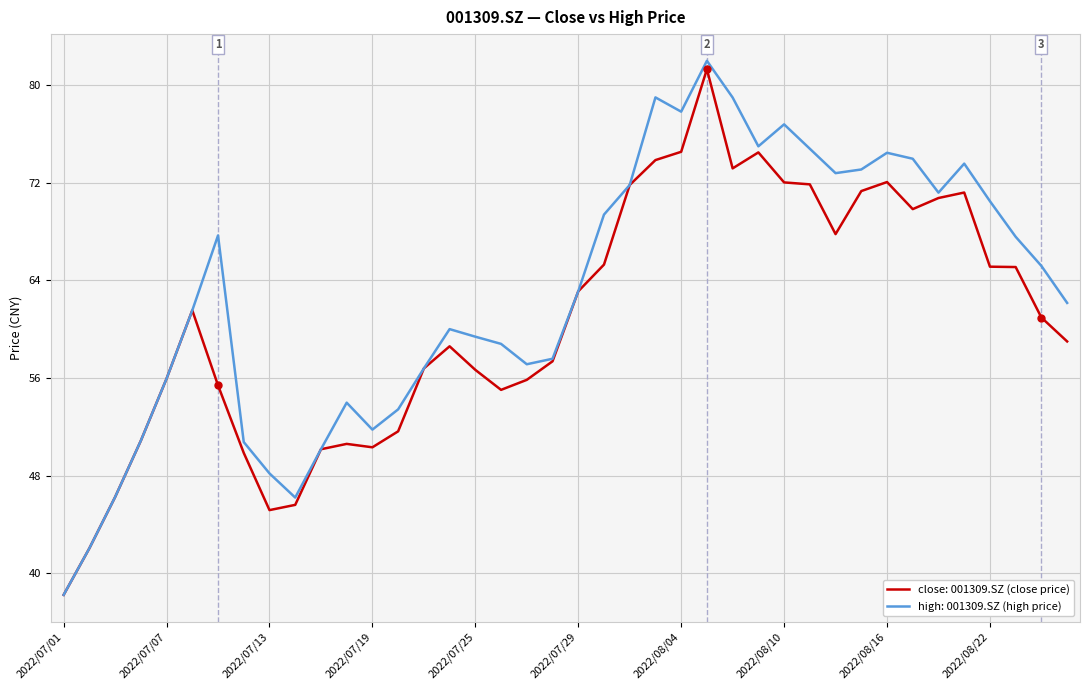

Which series has the largest total across all categories?

high: 001309.SZ (high price)